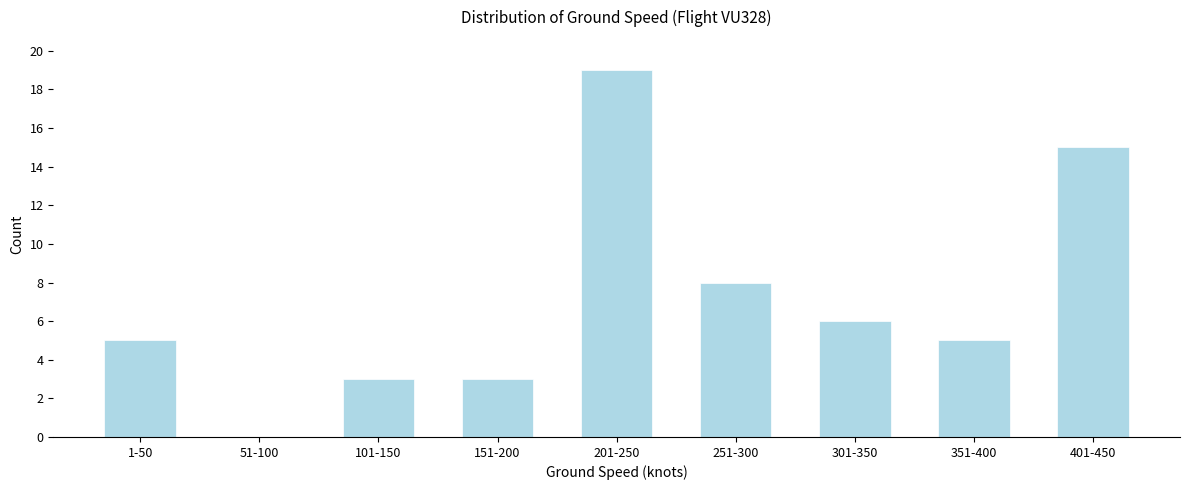

Reading left to right, what are all the values shown in this chart?

1-50=5	51-100=0	101-150=3	151-200=3	201-250=19	251-300=8	301-350=6	351-400=5	401-450=15